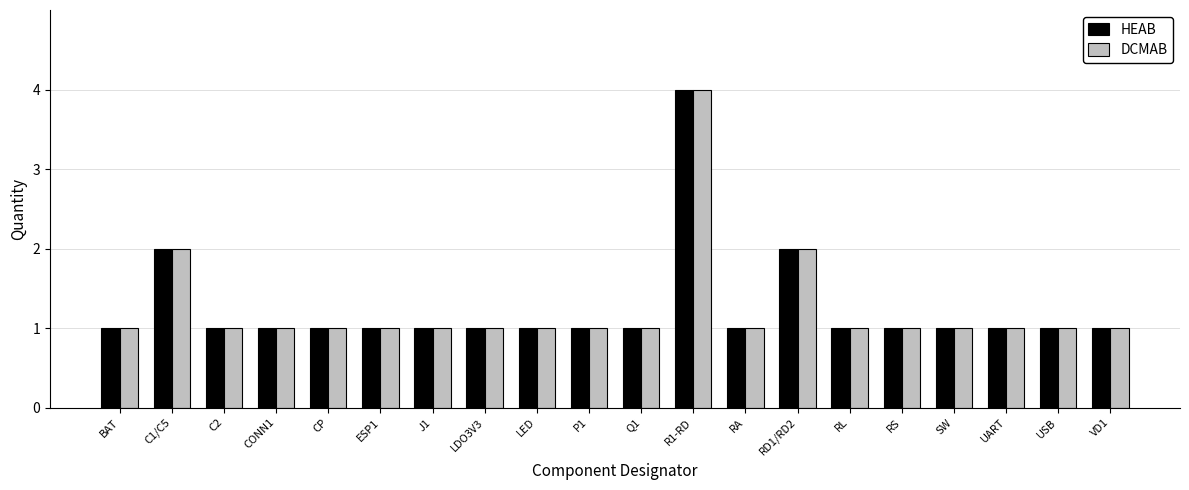

What position from the right is Q1?

10